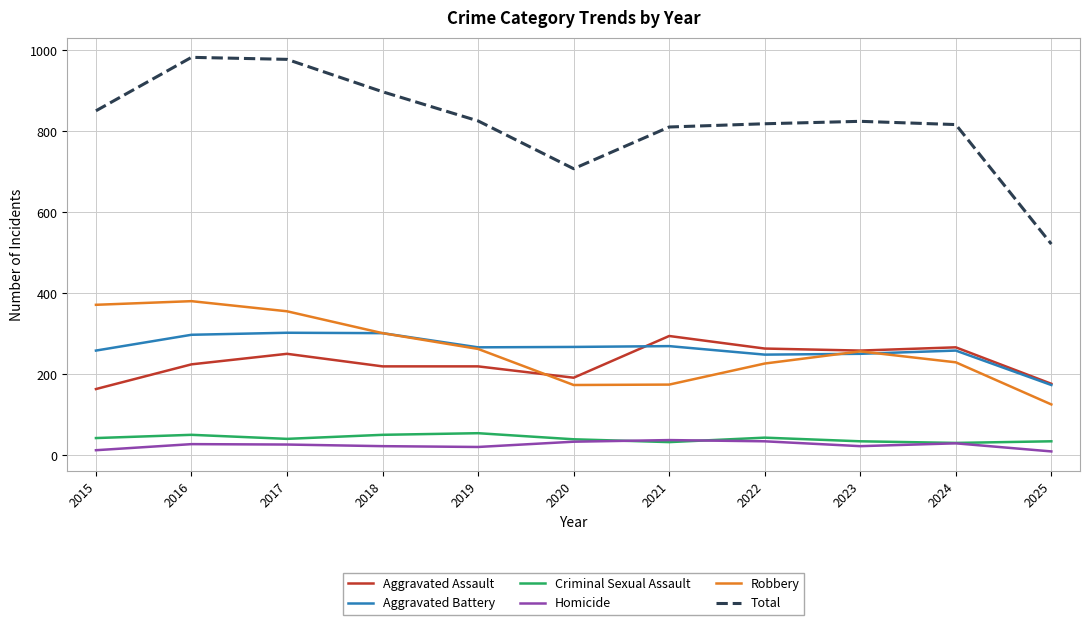

Which series has the largest range (max minus min)?

Total